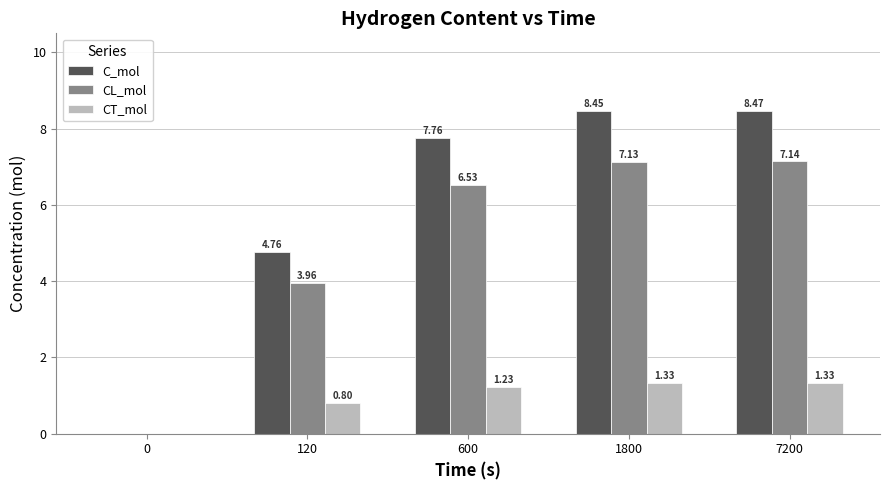

Between 1800 and 7200, which series saw the biggest shift?

C_mol